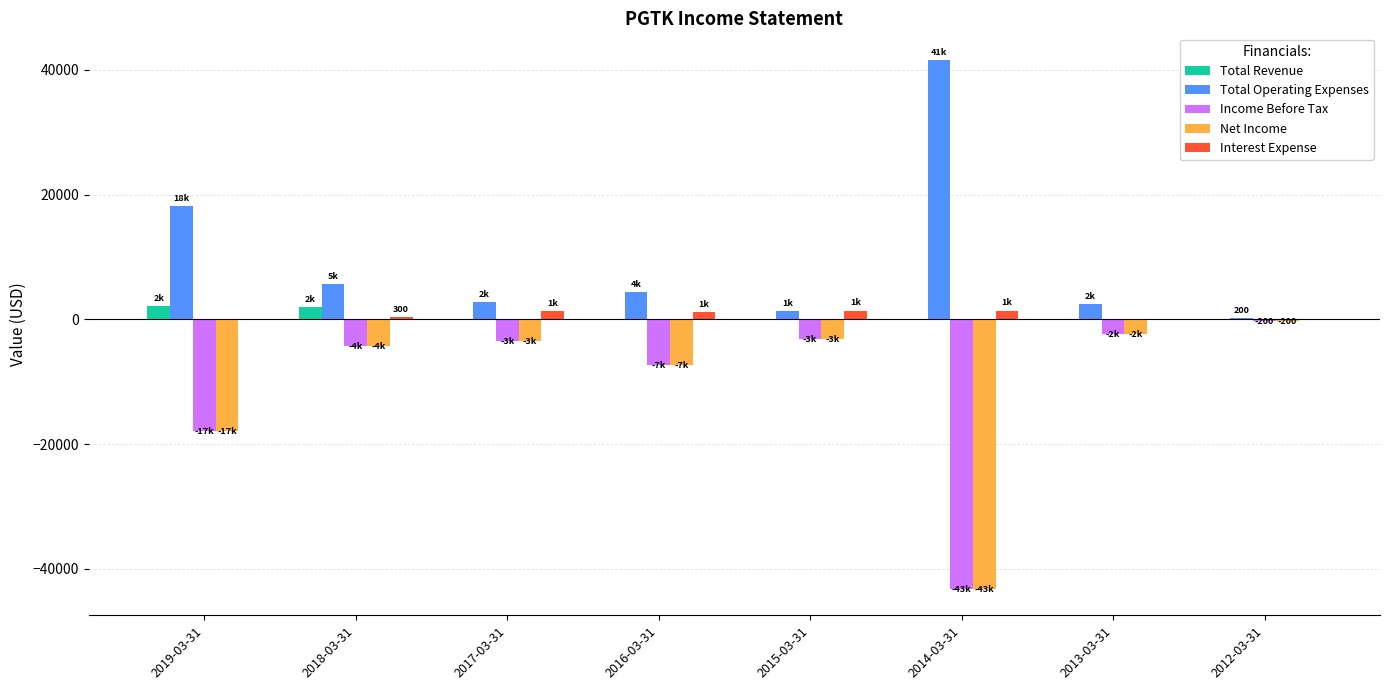

The value of Net Income at 2015-03-31 is -3100. True or false?

True